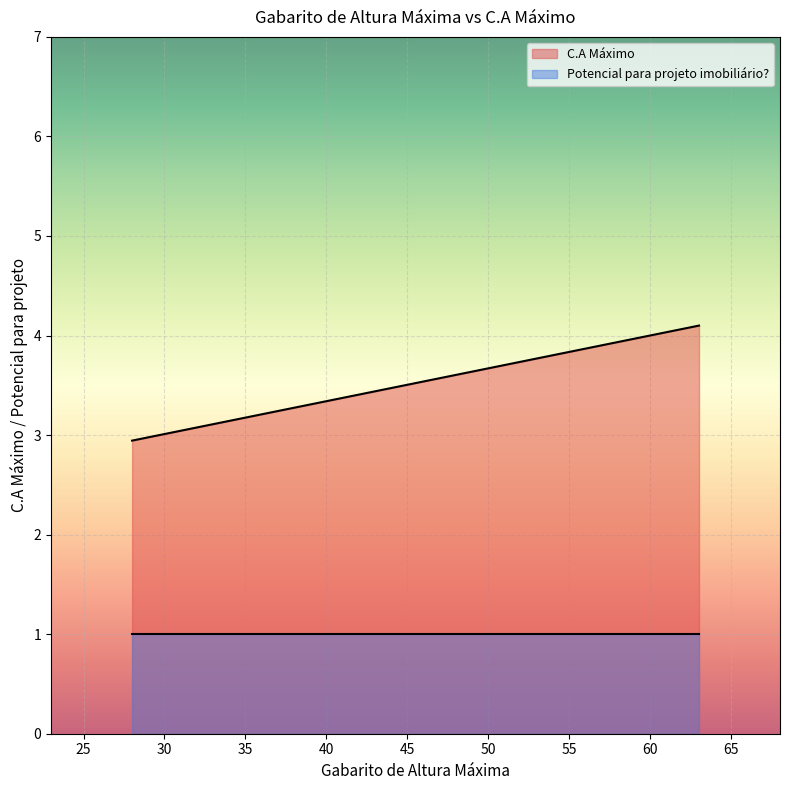

Which series has the largest total across all categories?

C.A Máximo